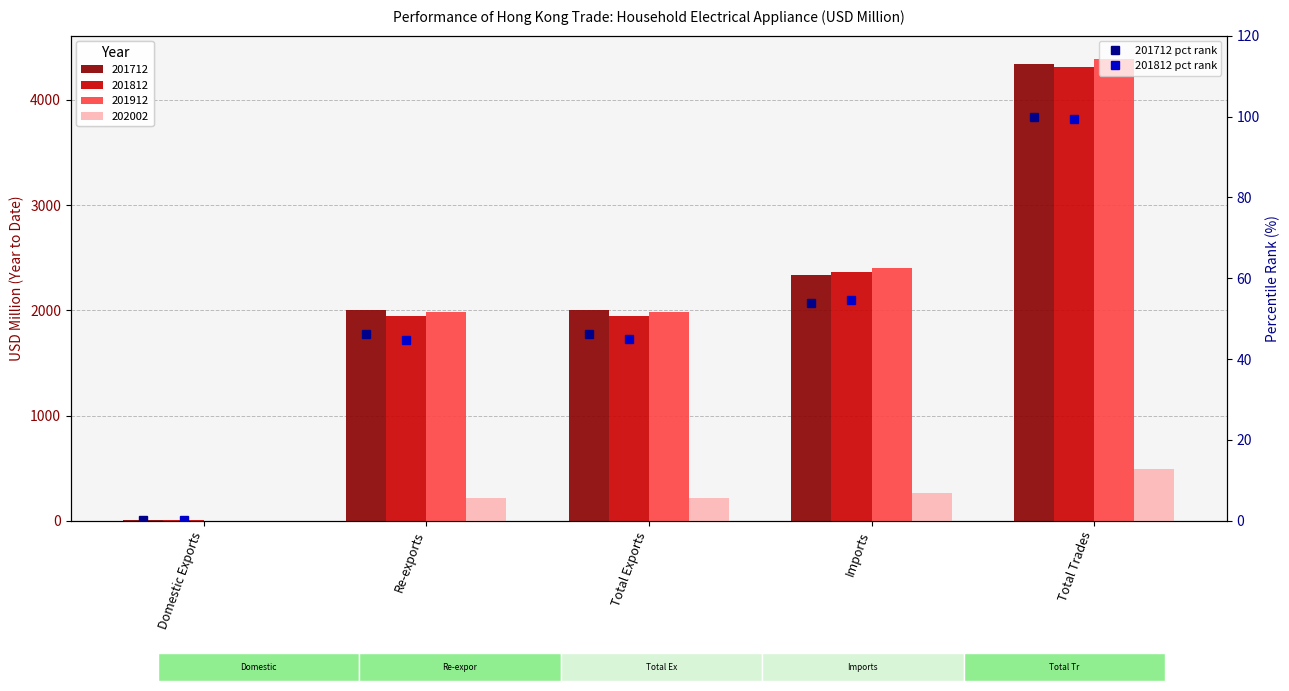

At which label does 201812 pct rank first exceed 44?

Re-exports